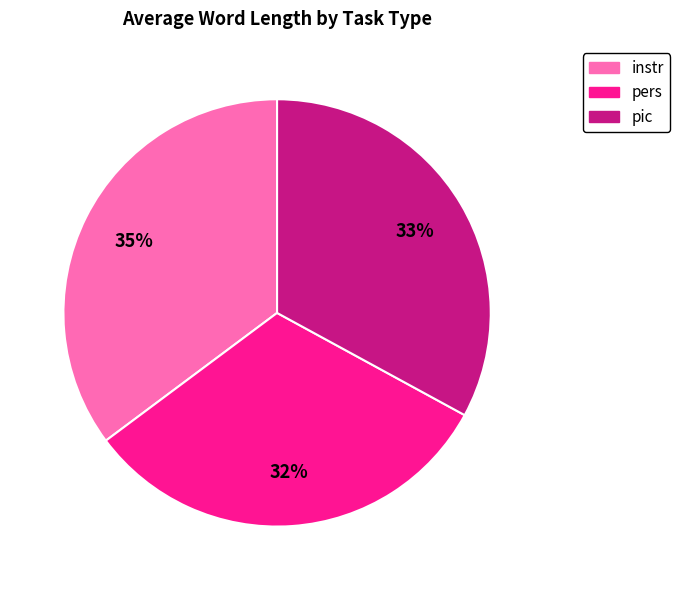

Is there any slice that represents more than half of the pie?

No